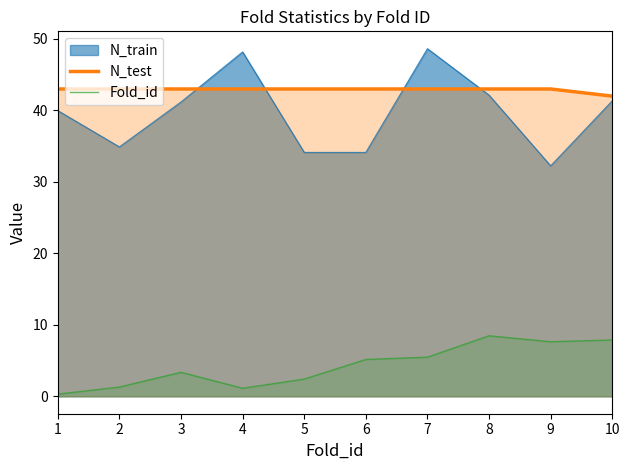

How many lines are shown in the chart?

3